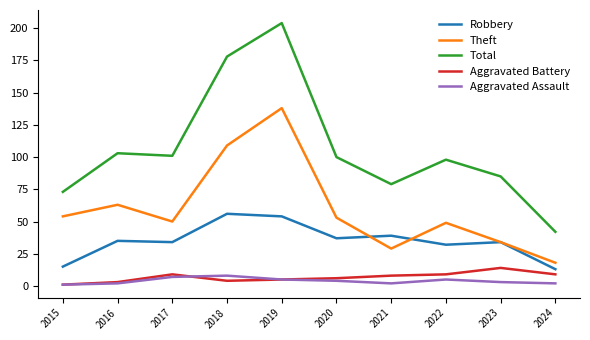

Which label corresponds to the largest value in the chart?

2019